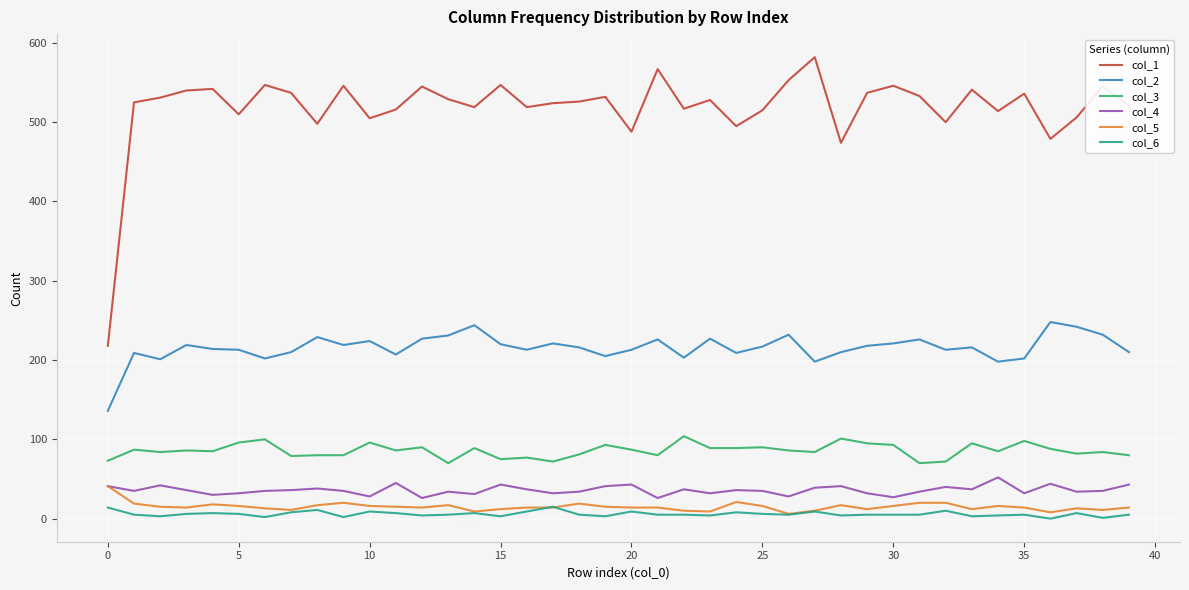

Which series has the largest total across all categories?

col_1